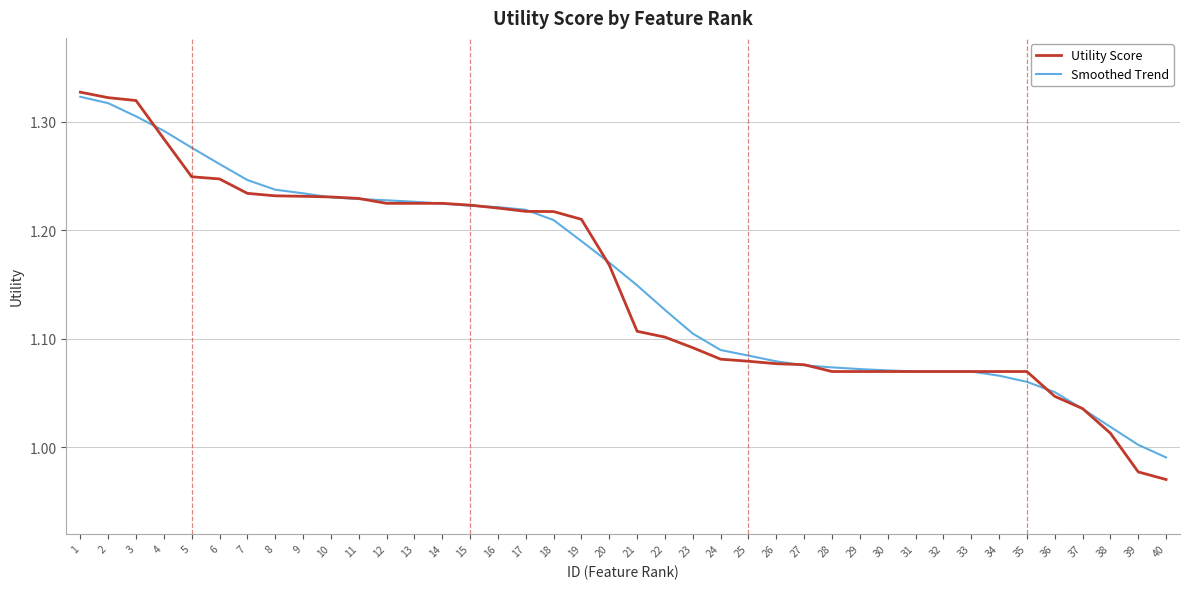

Which series changed the most between 8 and 35?

Smoothed Trend